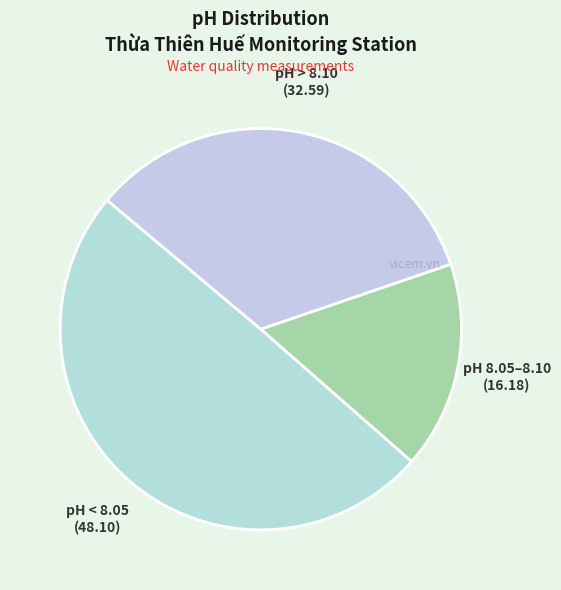

Is there any slice that represents more than half of the pie?

No